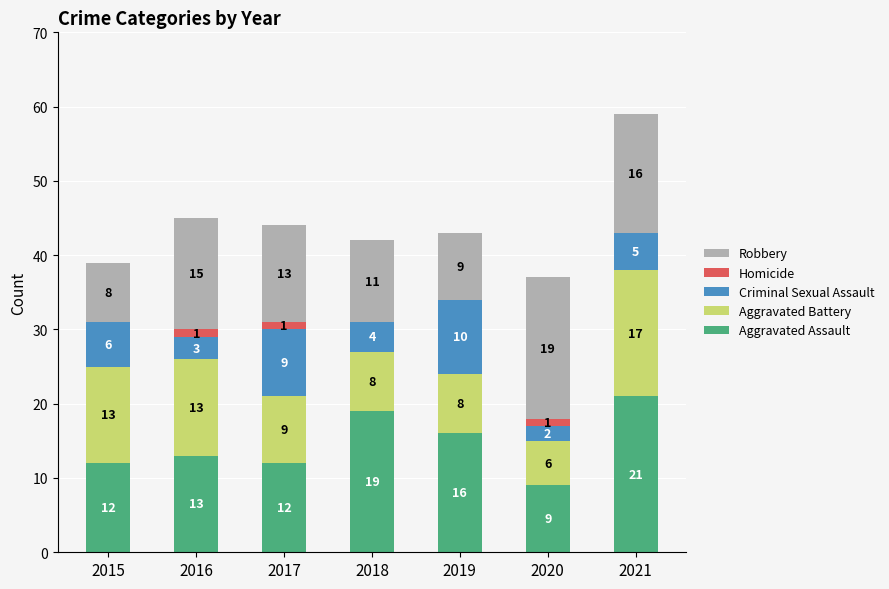

The Aggravated Assault series shows 12 at 2017. True or false?

True